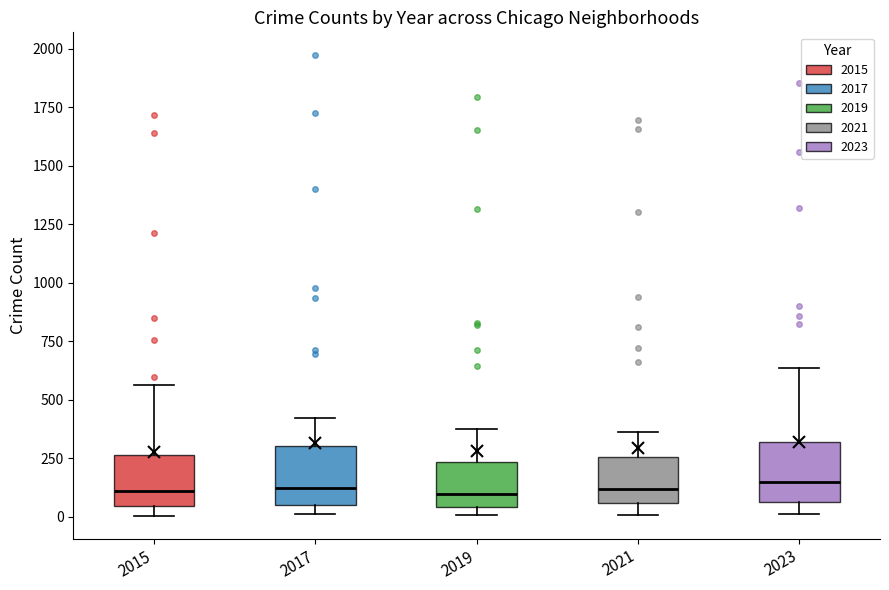

Reading left to right, transcribe this box plot: for each box, give where its median line is, the range the box spans, and where its two whiskers end, as read against the y-axis. The values are not printed on the chart, so give them approximately, as read against the axis.

2015: median 100, box 50 to 250, whiskers 0 to 550
2017: median 100, box 50 to 300, whiskers 0 to 400
2019: median 100, box 50 to 250, whiskers 0 to 400
2021: median 100, box 50 to 250, whiskers 0 to 350
2023: median 150, box 50 to 300, whiskers 0 to 650